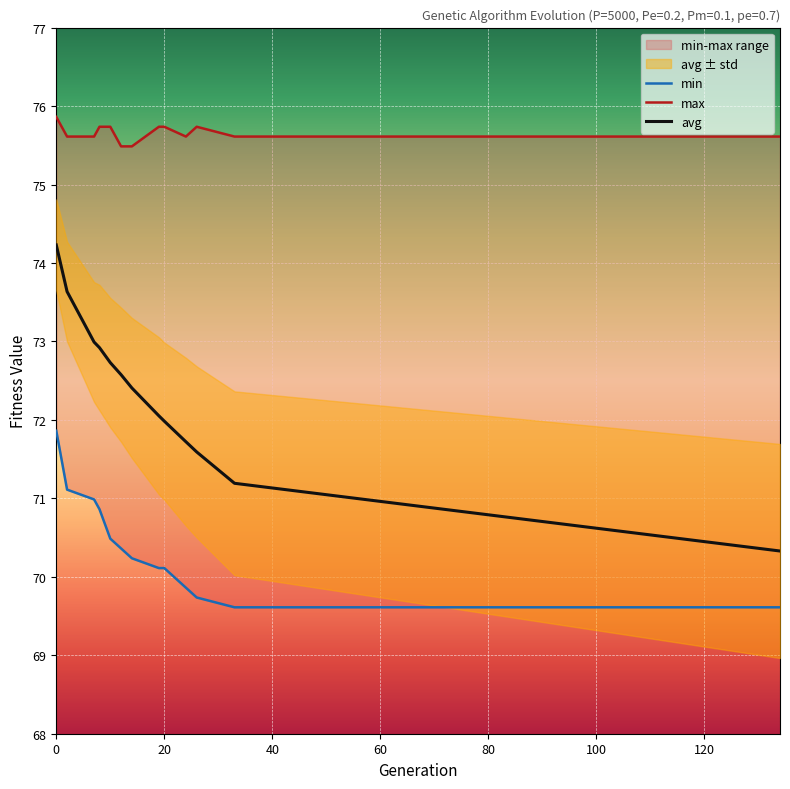

True or false: max and min intersect in this chart.

False